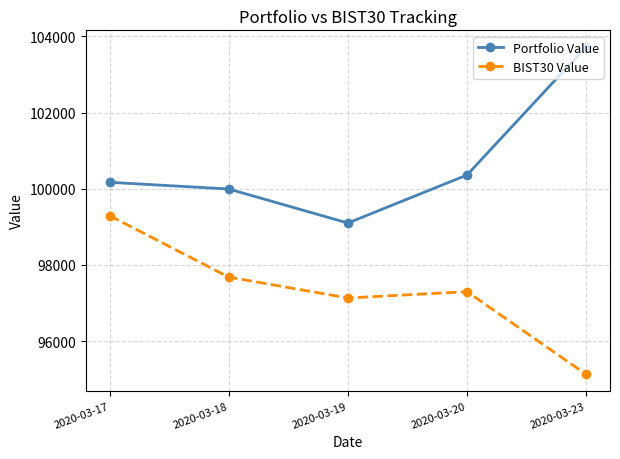

At which label does BIST30 Value reach its minimum?

2020-03-23